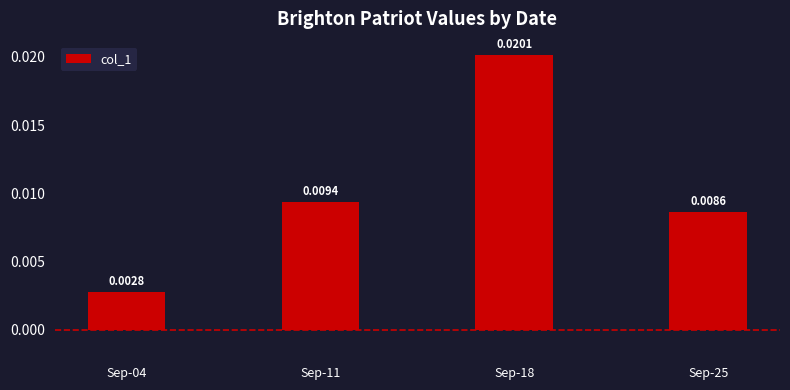

At which category does the chart reach its peak across all series?

Sep-18